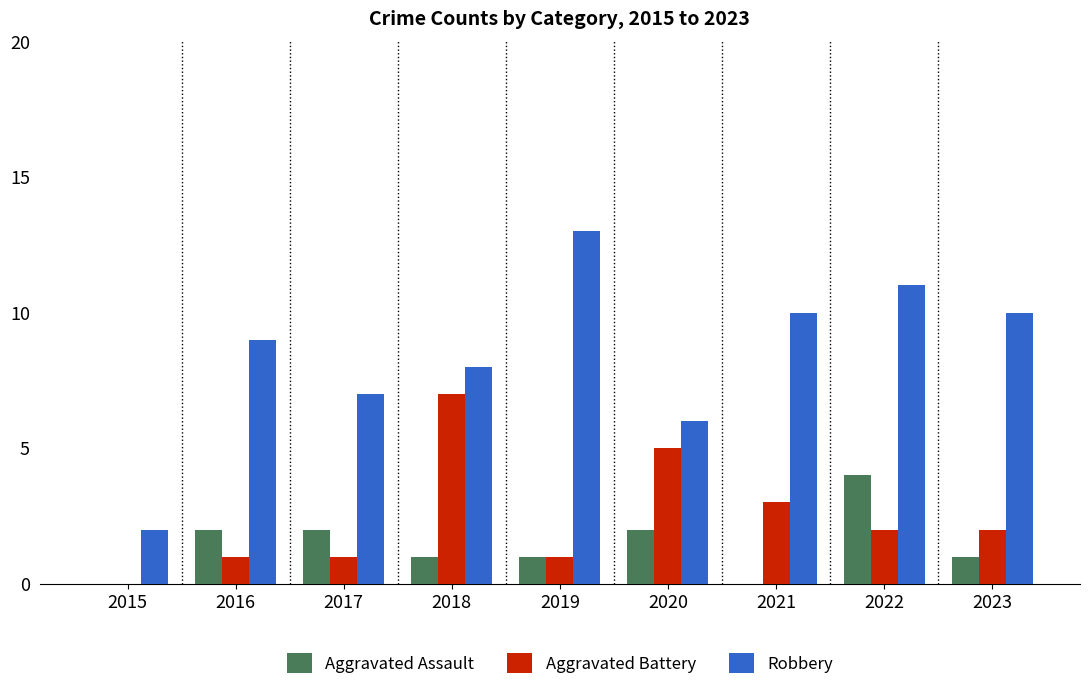

What is the greatest value displayed?

13